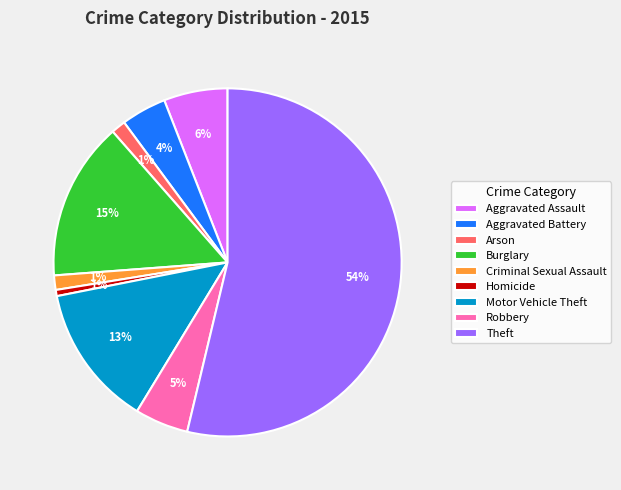

Do Robbery and Criminal Sexual Assault together represent more than half of the pie?

No